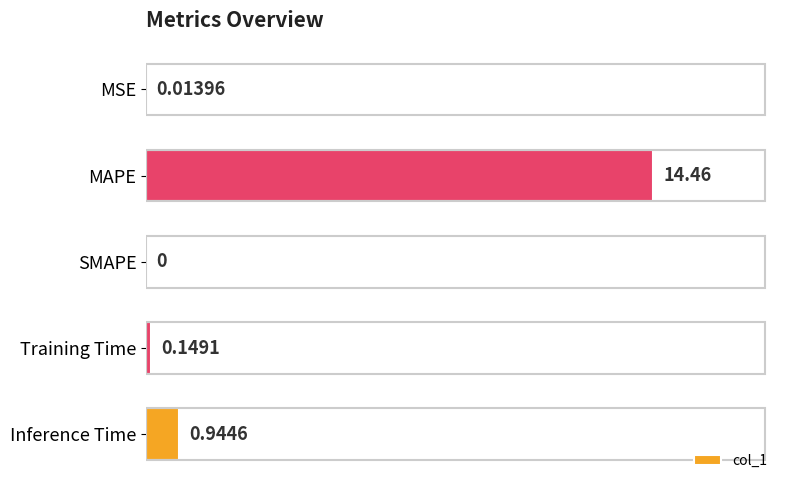

Which label corresponds to the largest value in the chart?

MAPE